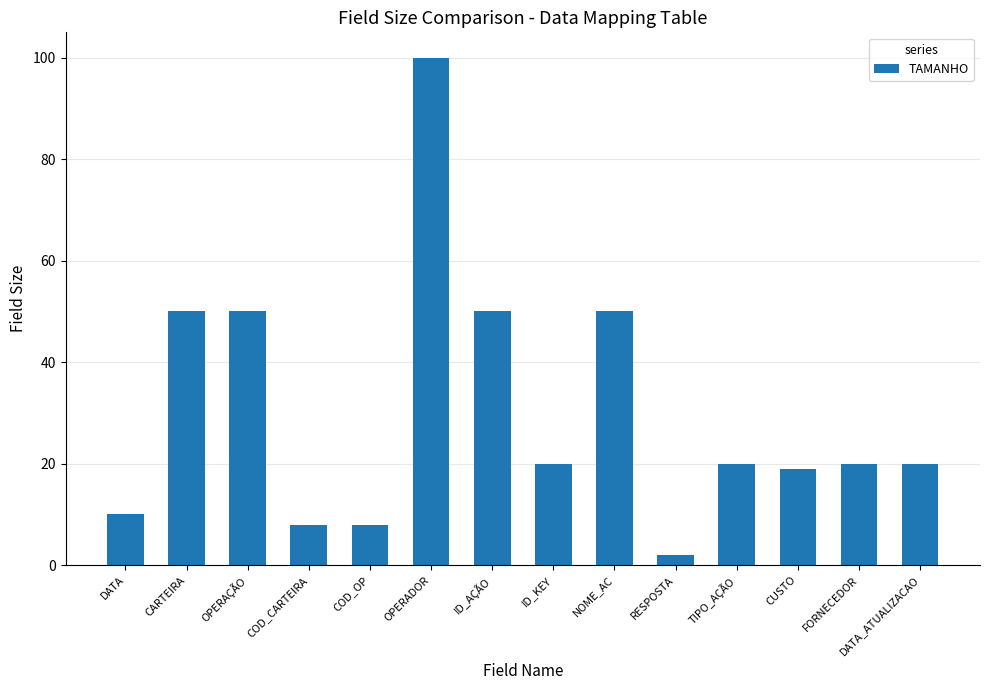

What is the sum of the values at DATA and RESPOSTA?

12